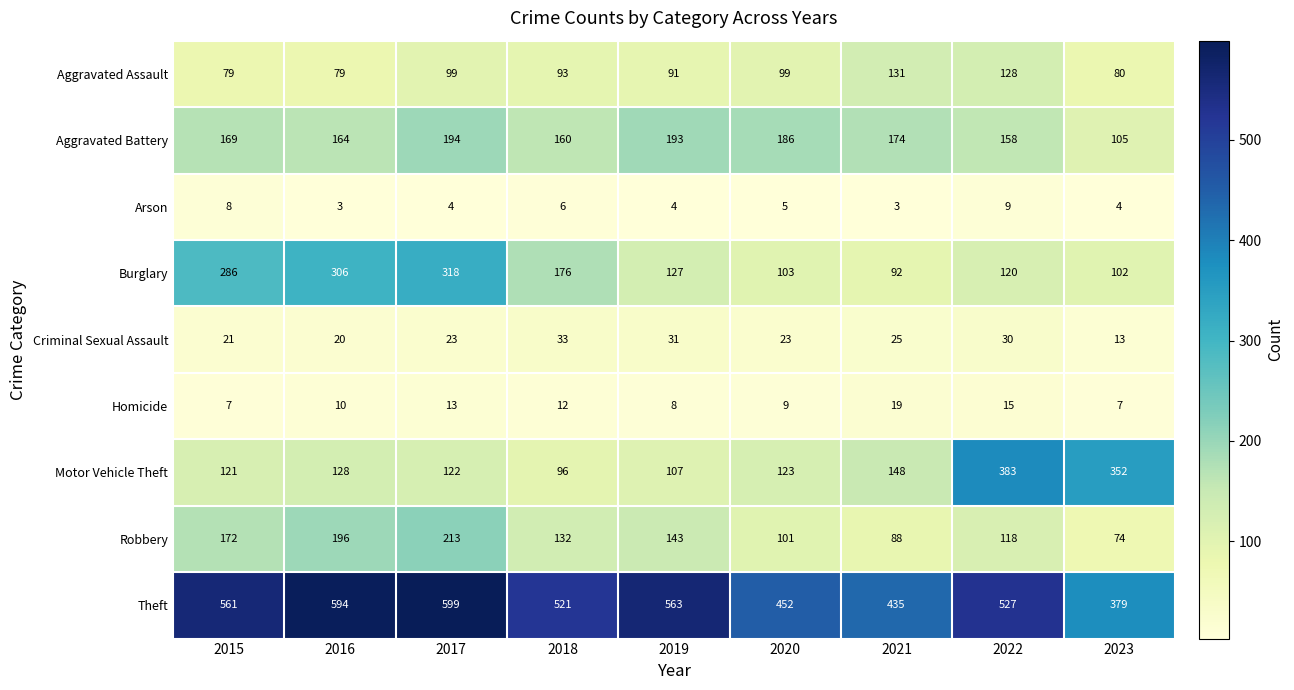

Which label corresponds to the largest value in the chart?

2017